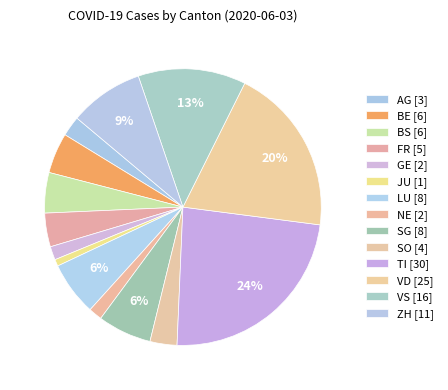

Count the number of slices in the pie.

14